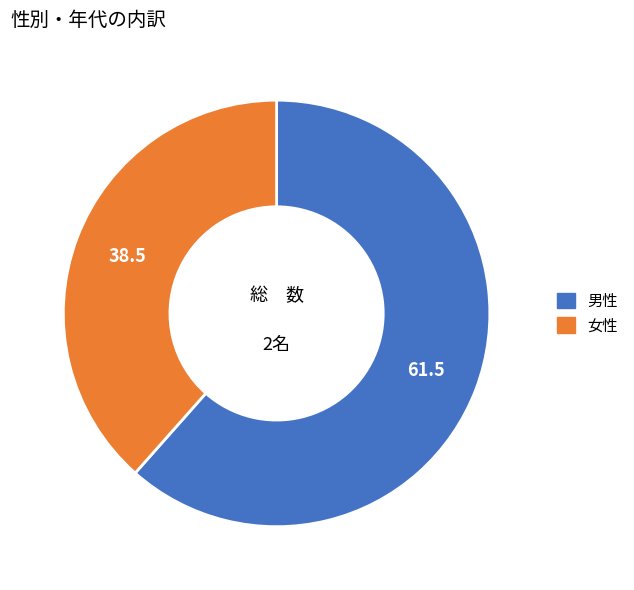

Count the number of slices in the pie.

2